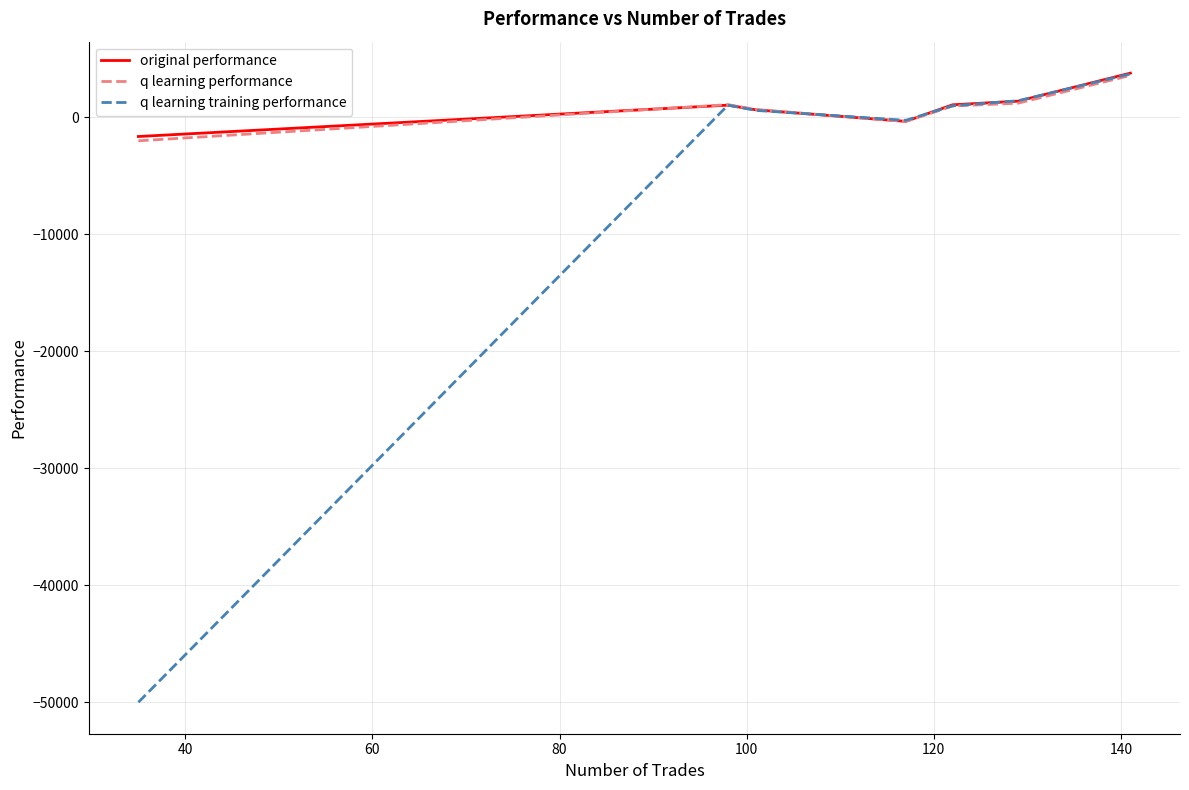

Which series has the largest range (max minus min)?

q learning training performance